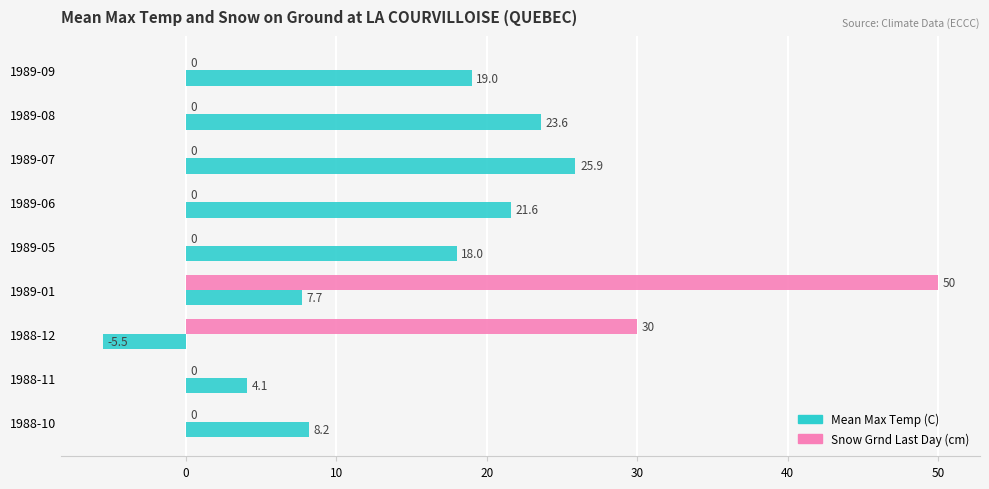

What is the sum of all Mean Max Temp (C) values?

122.6